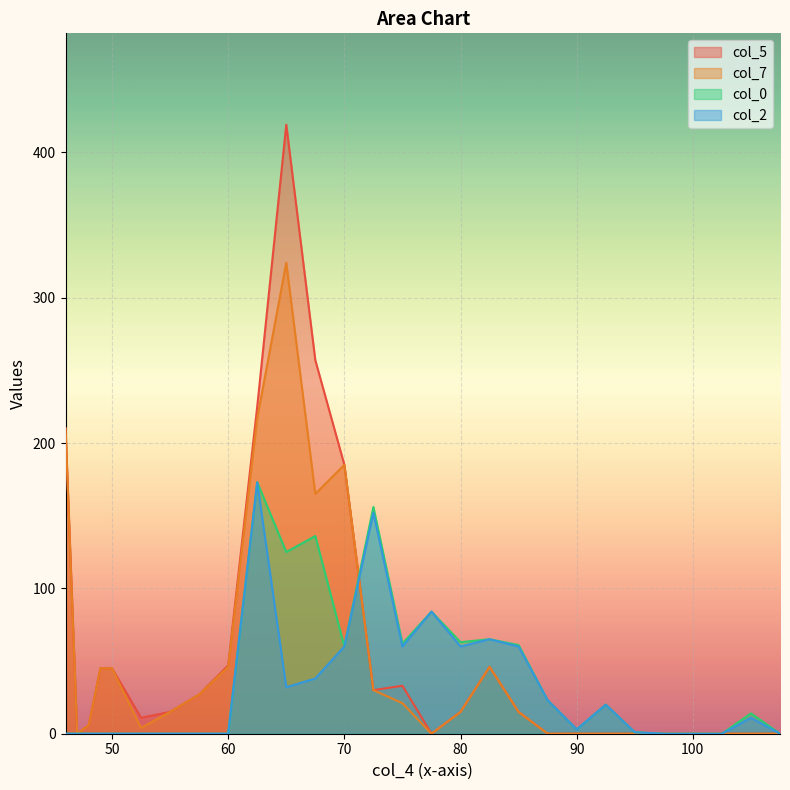

In col_0, how many points are lower than both neighbors (excluding endpoints)?

5